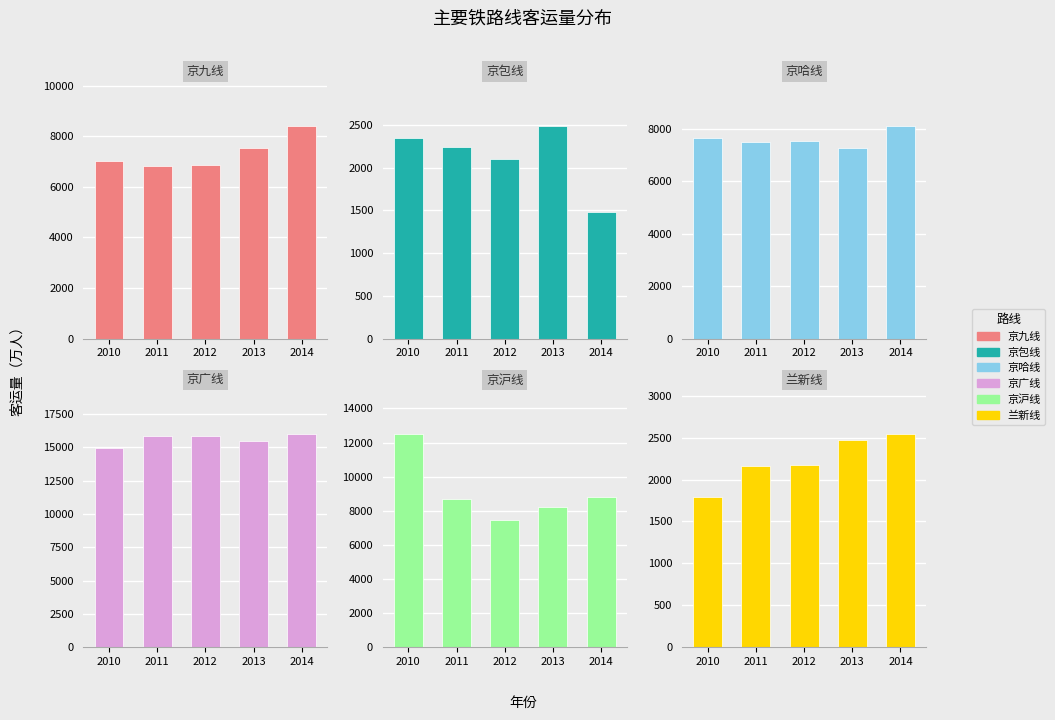

Rank the categories by 京包线客运量 value from lowest to highest.

2014, 2012, 2011, 2010, 2013